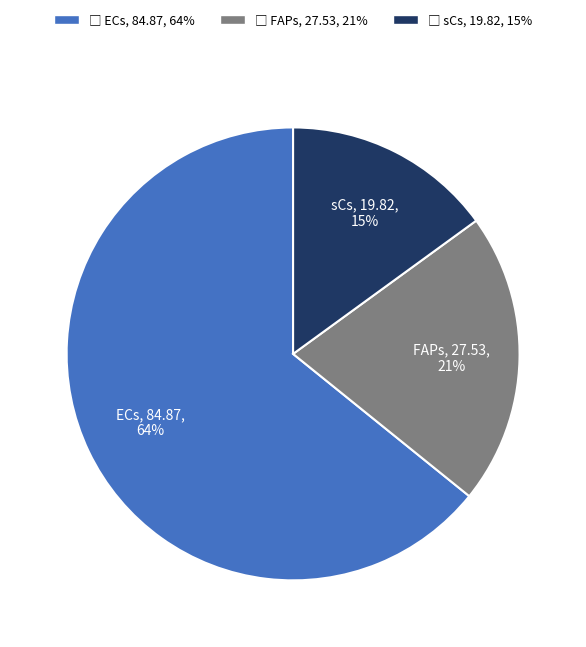

True or false: sCs accounts for 2% of the total.

False